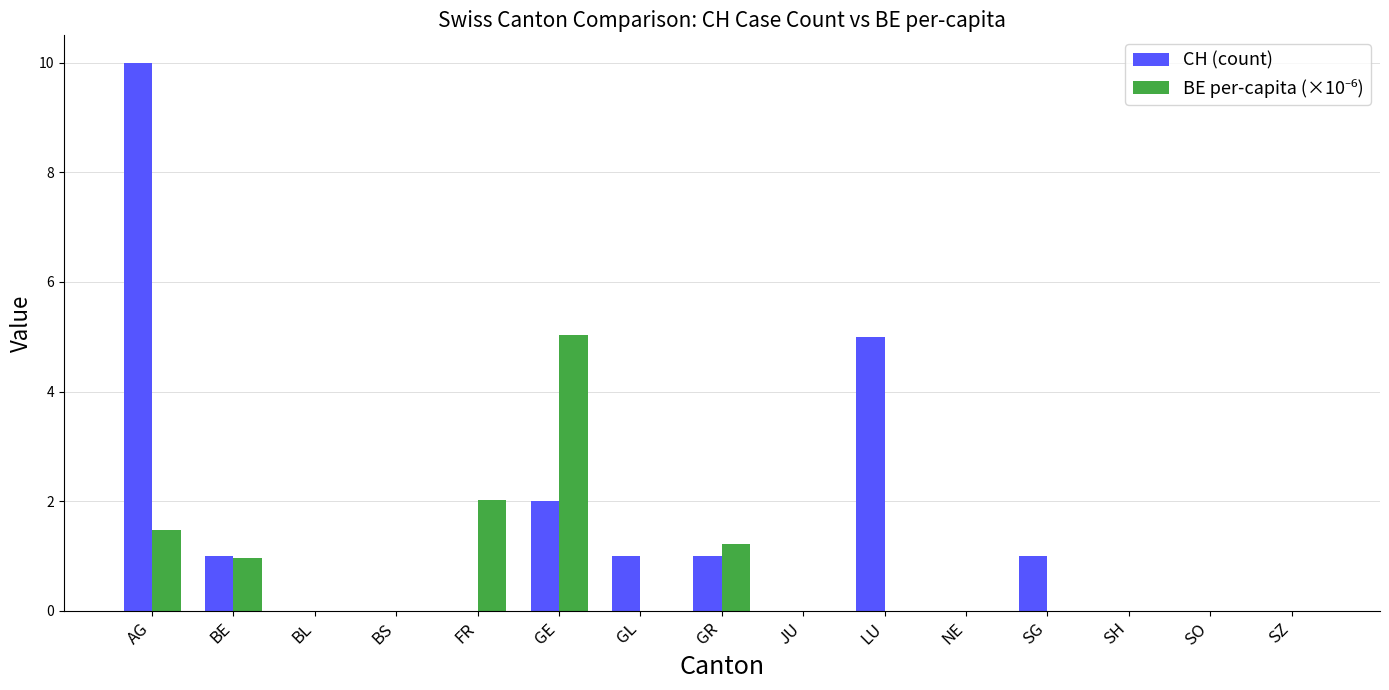

Which category has the highest value in the CH (count) series?

AG